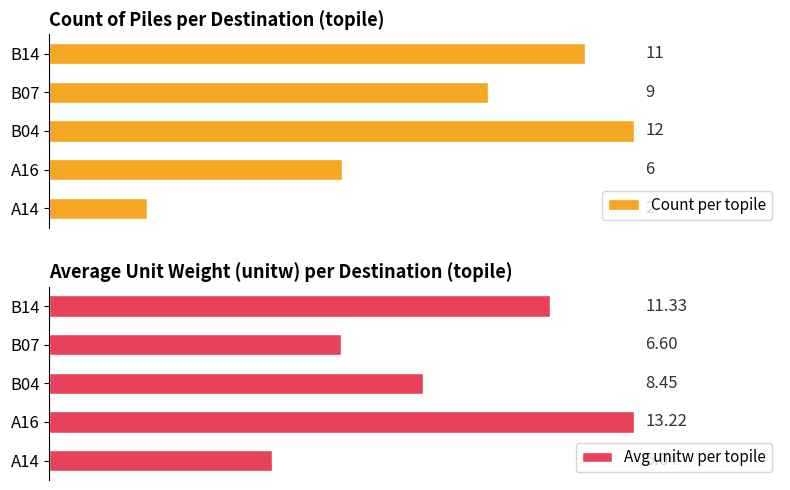

Are the bars horizontal?

Yes